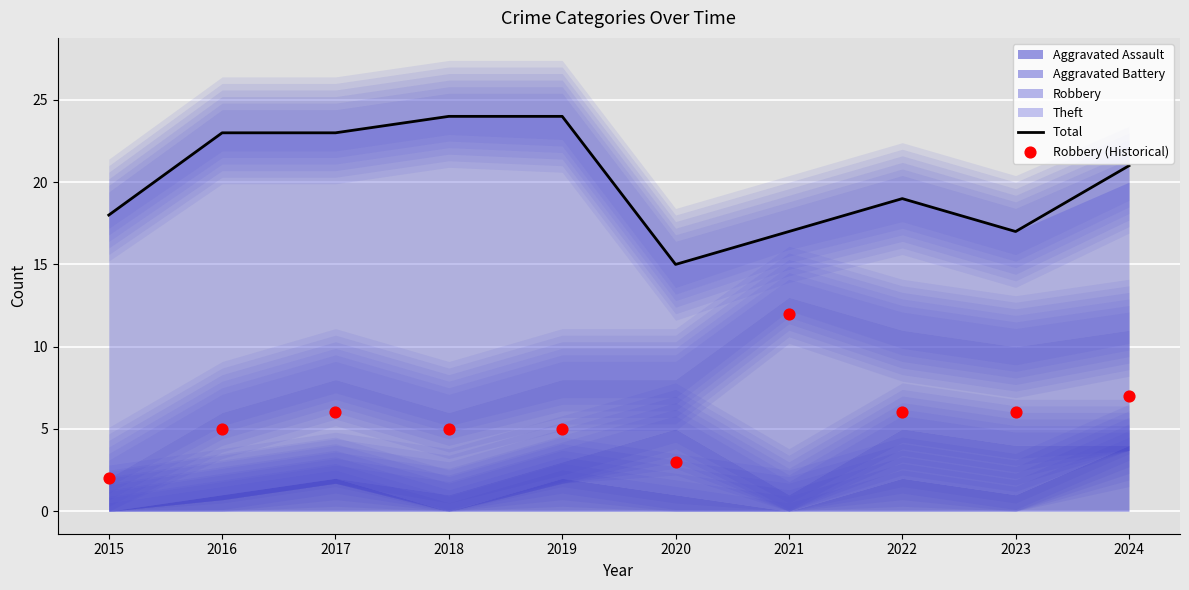

At how many categories does at least one series exceed 12?

10